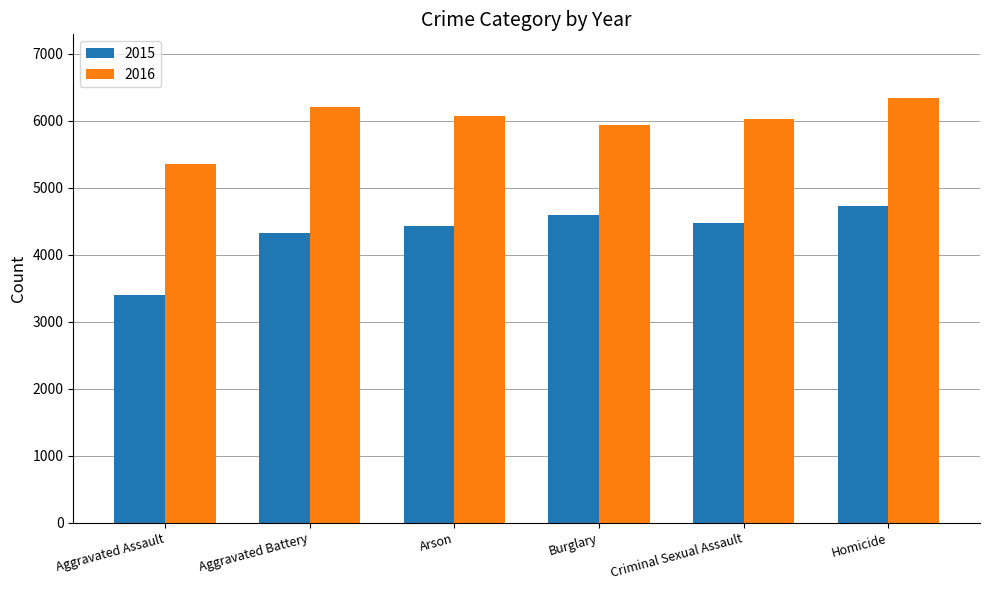

How many groups of bars are there?

6